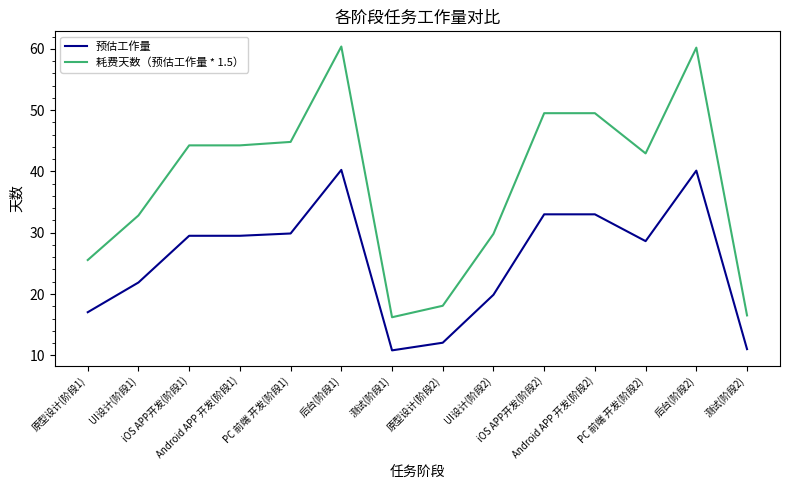

What are all the series names shown in the legend?

预估工作量, 耗费天数（预估工作量 * 1.5）